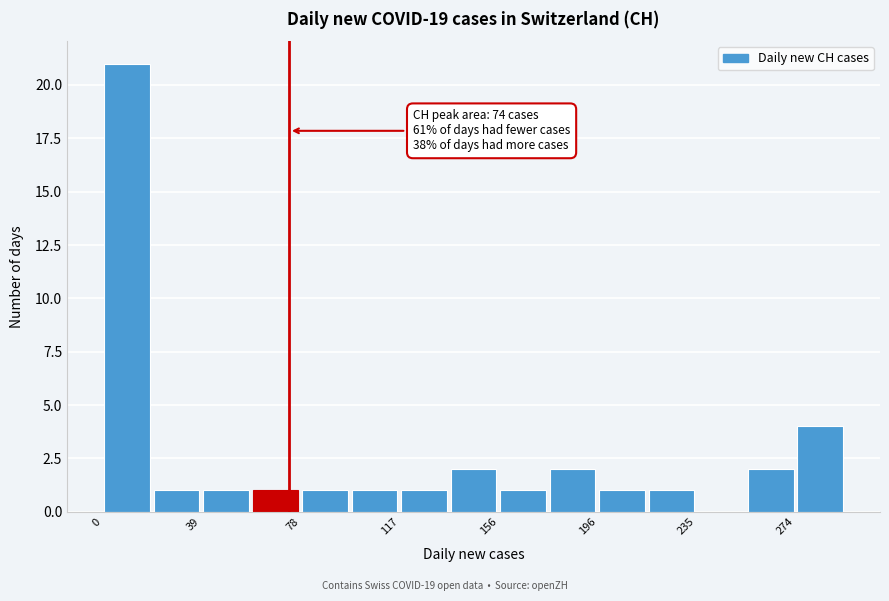

Read against the x-axis, roughly where is the centre of the tallest bar?

10